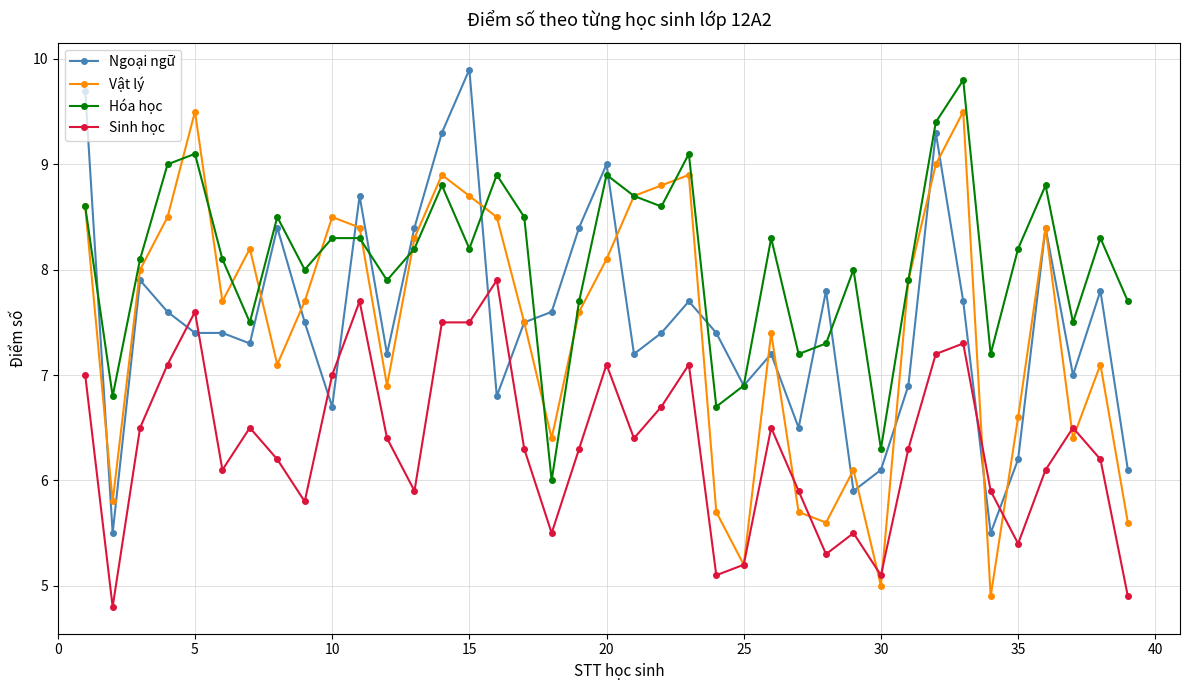

Which series has the largest range (max minus min)?

Vật lý